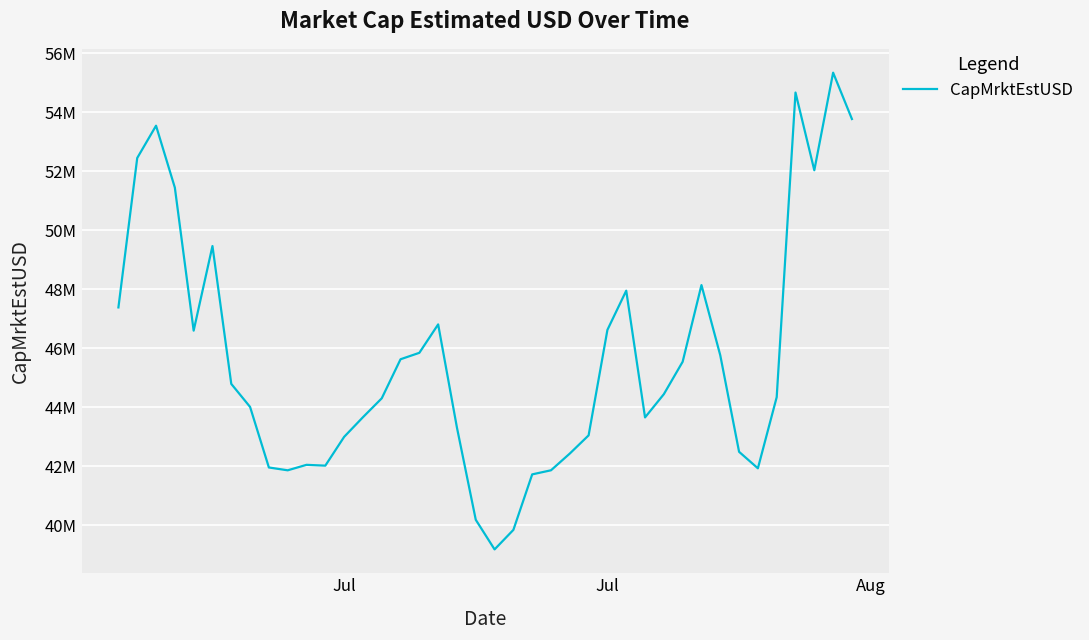

Is this an area chart (filled region under the line)?

No